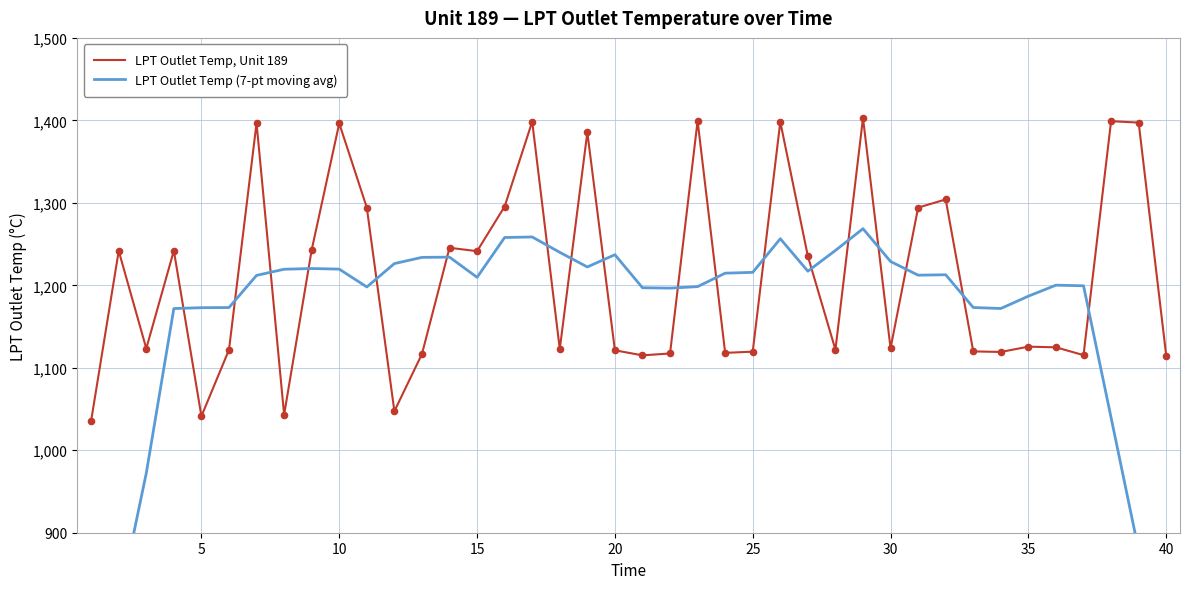

Which series has the largest Y range (max minus min)?

LPT Outlet Temp (7-pt moving avg)